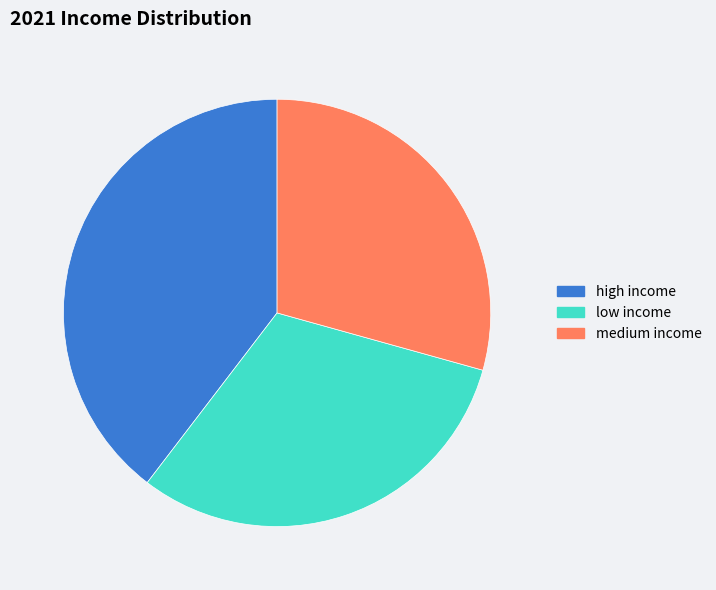

Count the number of slices in the pie.

3